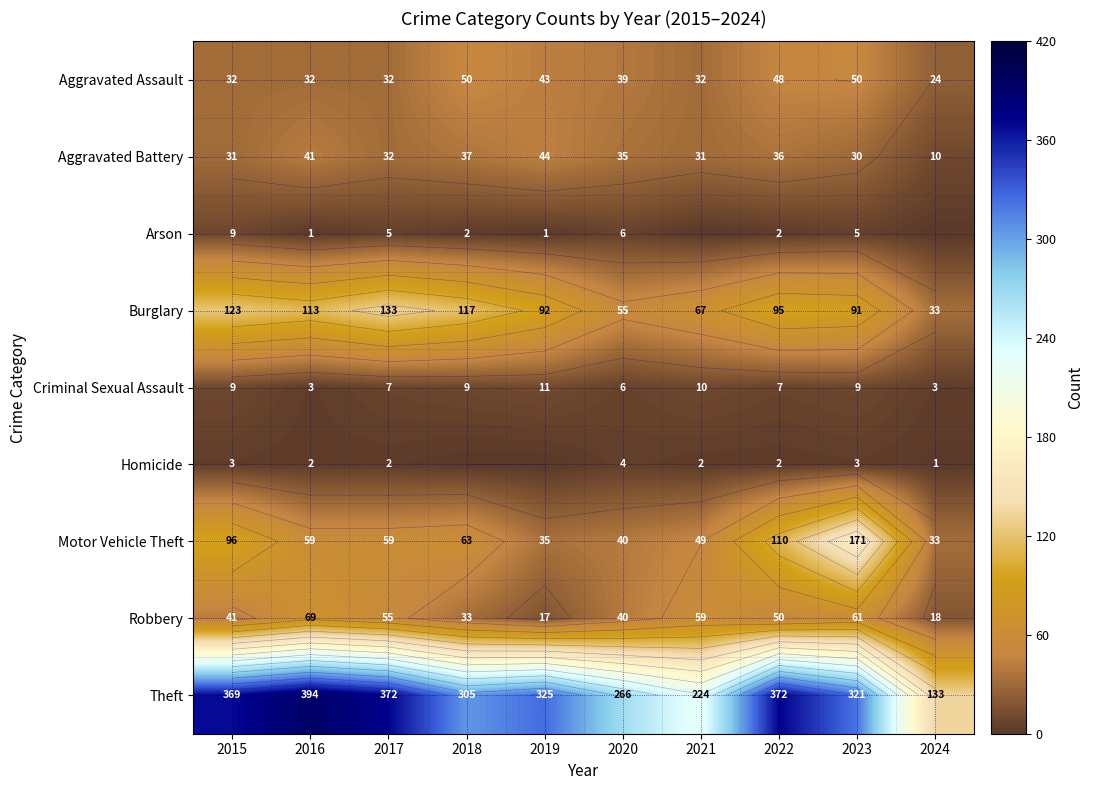

What is the total value across all series at 2015?

713